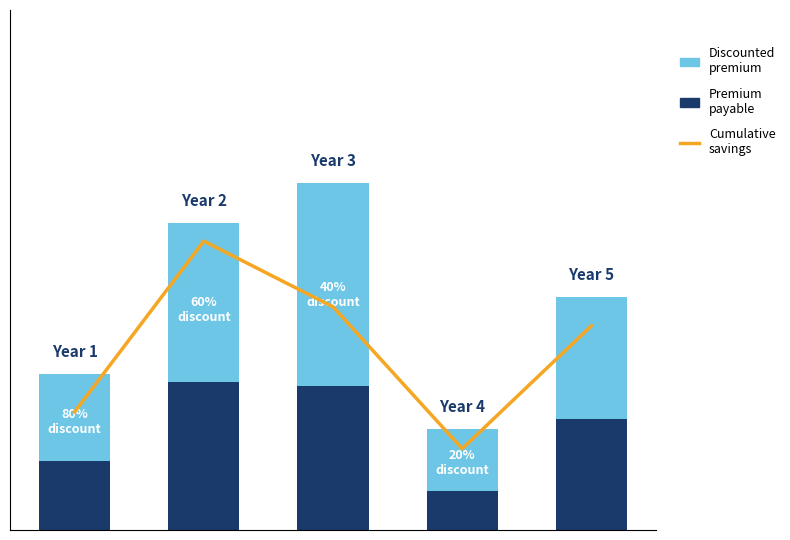

At how many categories does at least one series exceed 1?

2